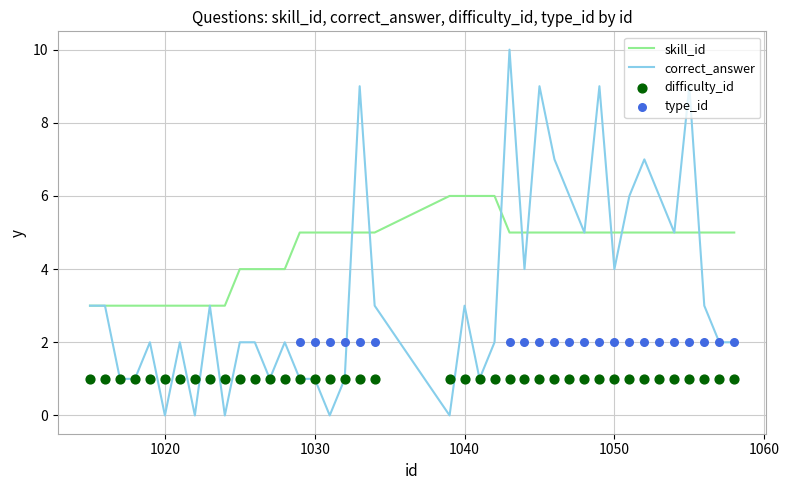

Which series contains the lowest Y value?

correct_answer